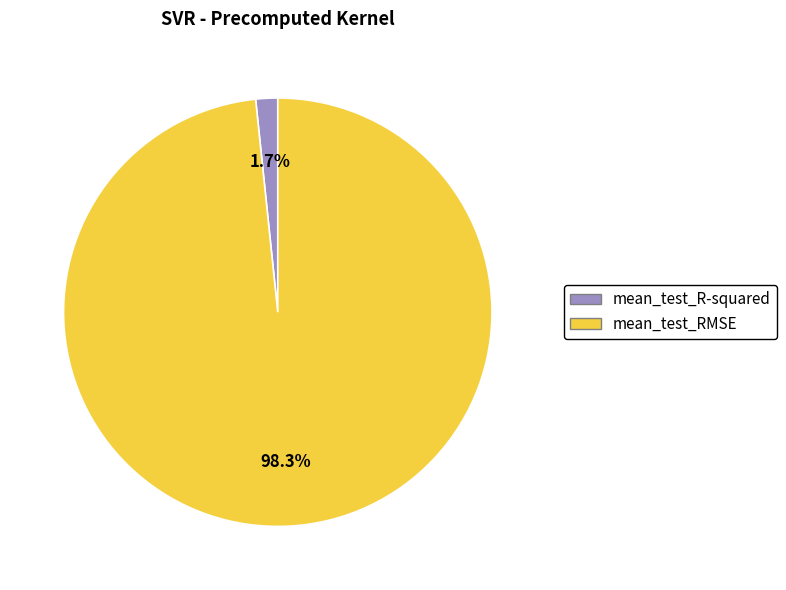

To the nearest percent, what percentage of the pie is mean_test_R-squared?

2%